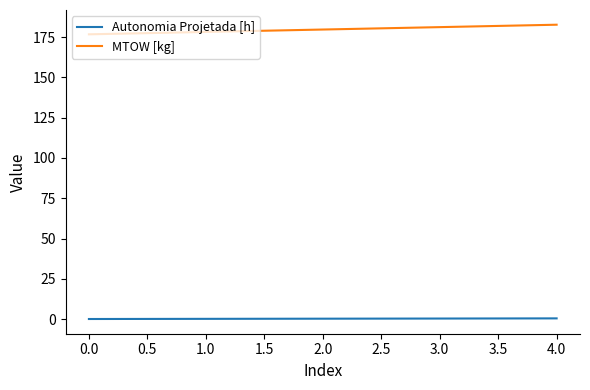

The MTOW [kg] series shows 176.7 at 0.0. True or false?

True